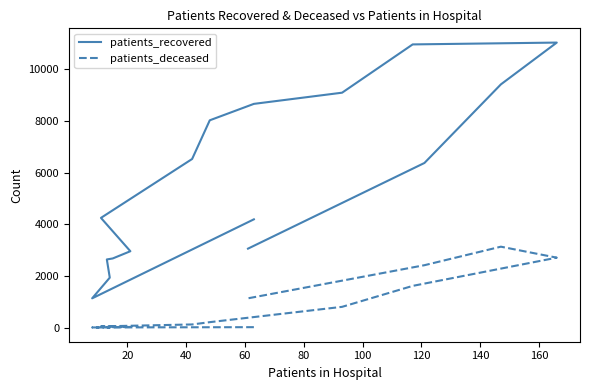

What is the average value of the patients_recovered series?

5807